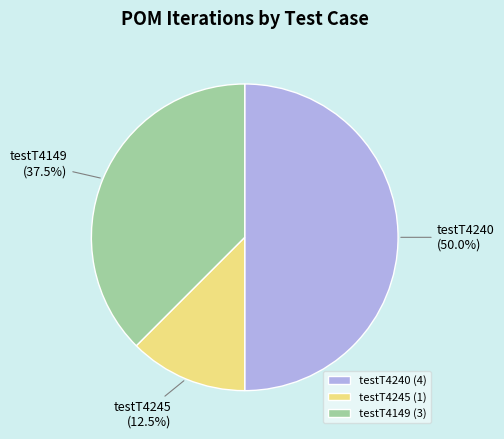

What is the total percentage of testT4245 and testT4149?

50.0%